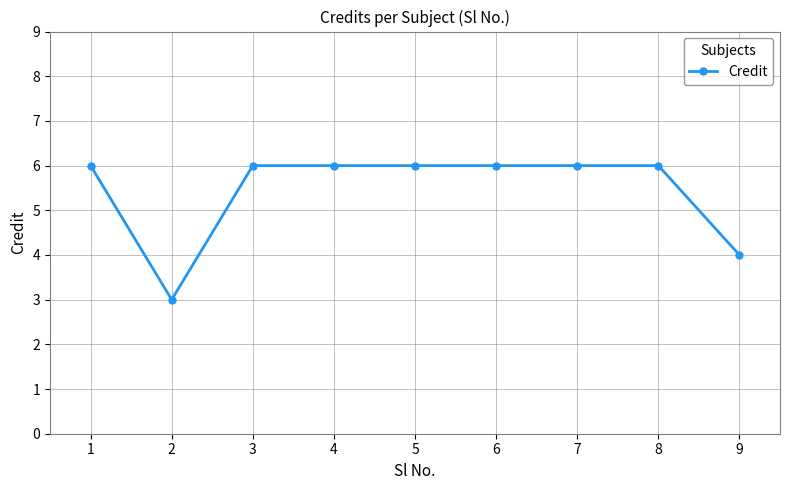

What is the value of the 4th point from the left?

6